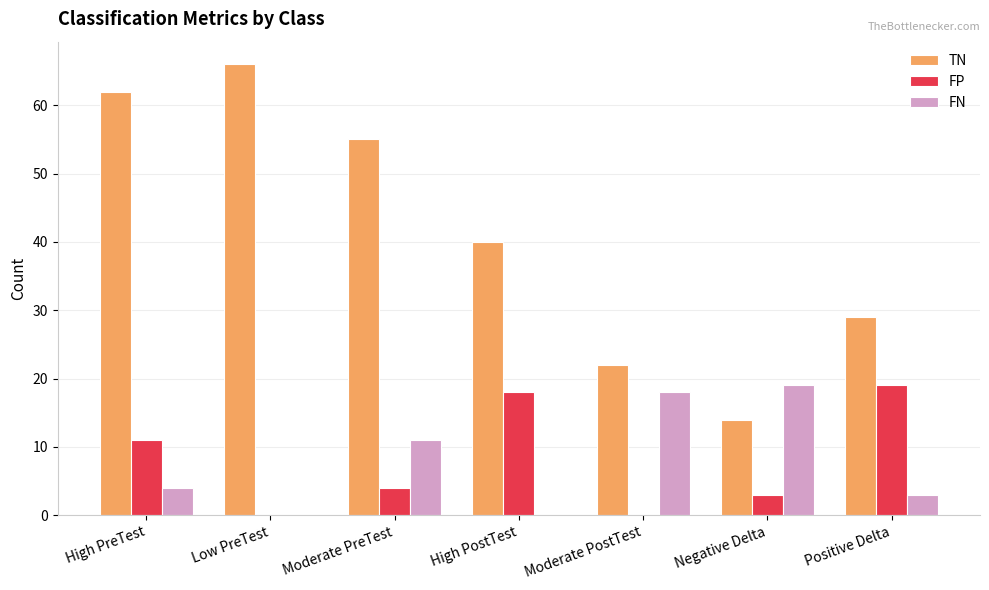

What is the total value across all series at Positive Delta?

51